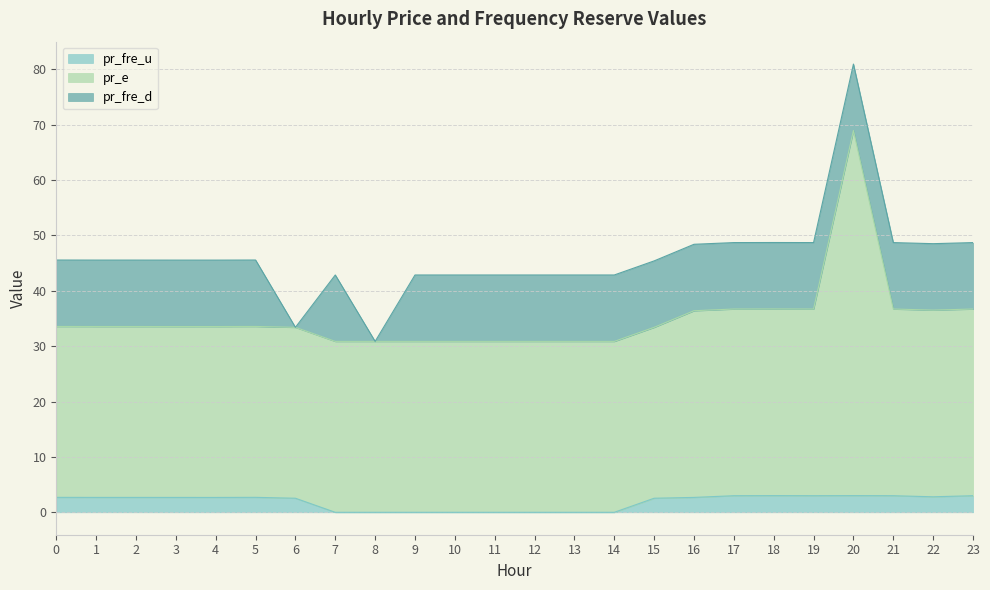

Between 1 and 23, which series saw the biggest shift?

pr_e